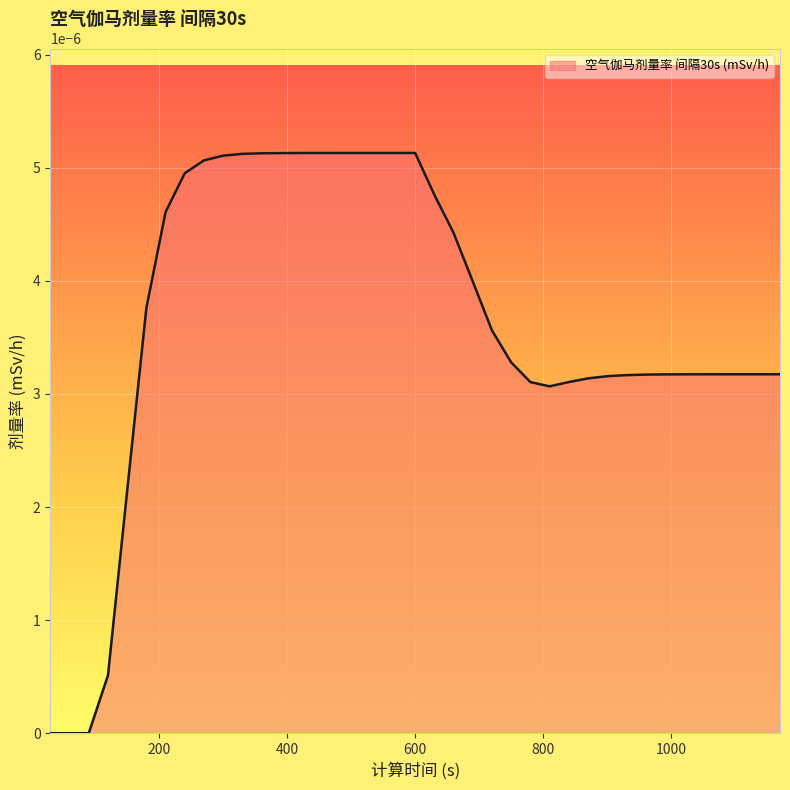

Does the chart have visible grid lines?

Yes